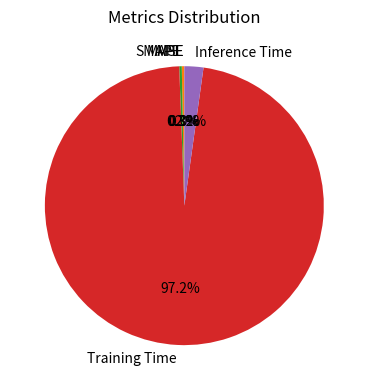

How much of the chart is everything except Inference Time?

97.8%